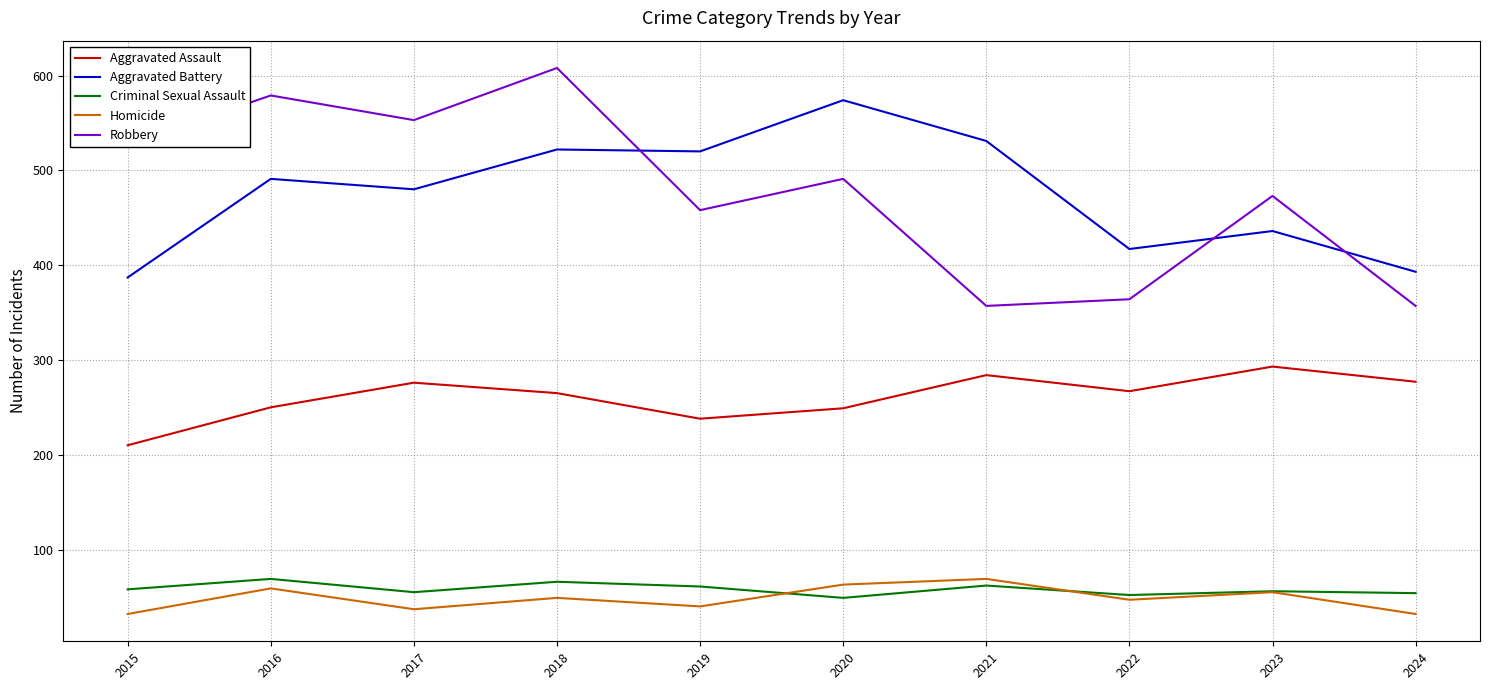

How many interior local peaks does the Robbery series have?

4